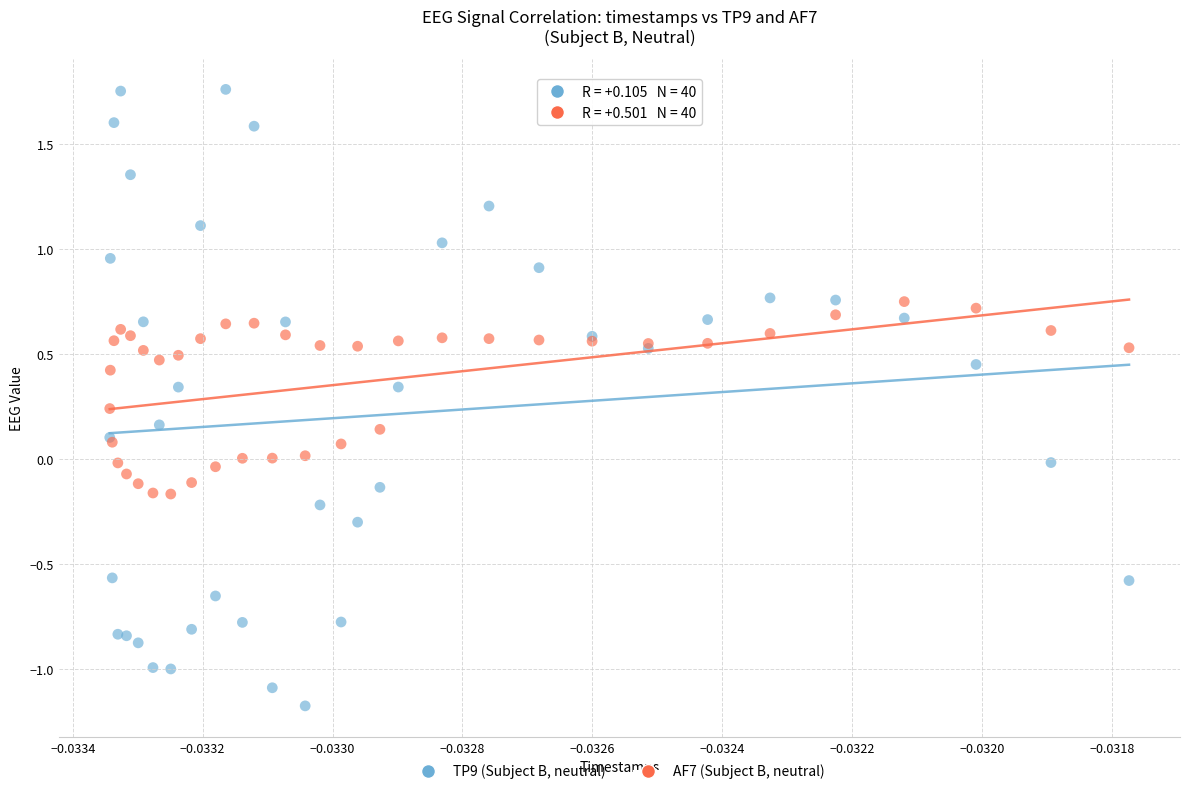

Which series has the largest Y range (max minus min)?

TP9 (Subject B, neutral)